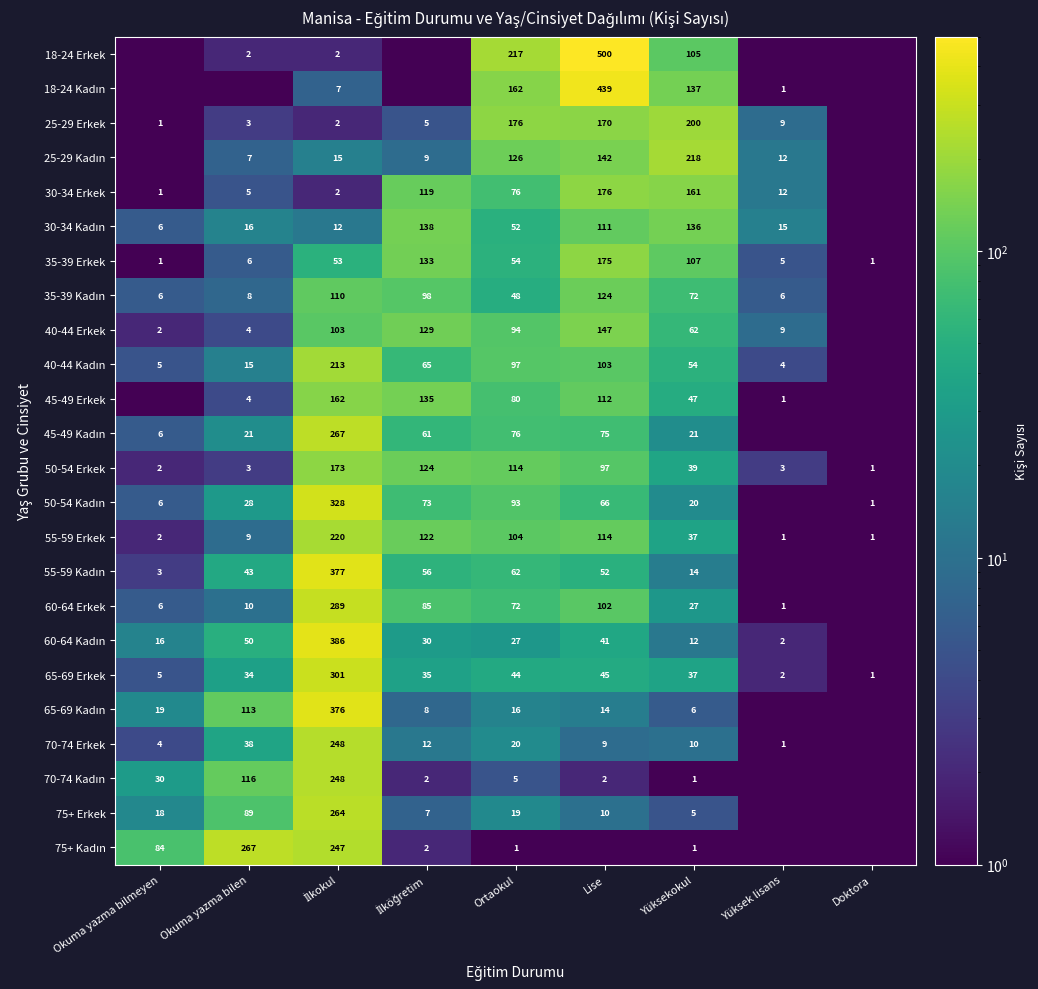

True or false: 50-54 Erkek has a value of 1.0 at Doktora.

True